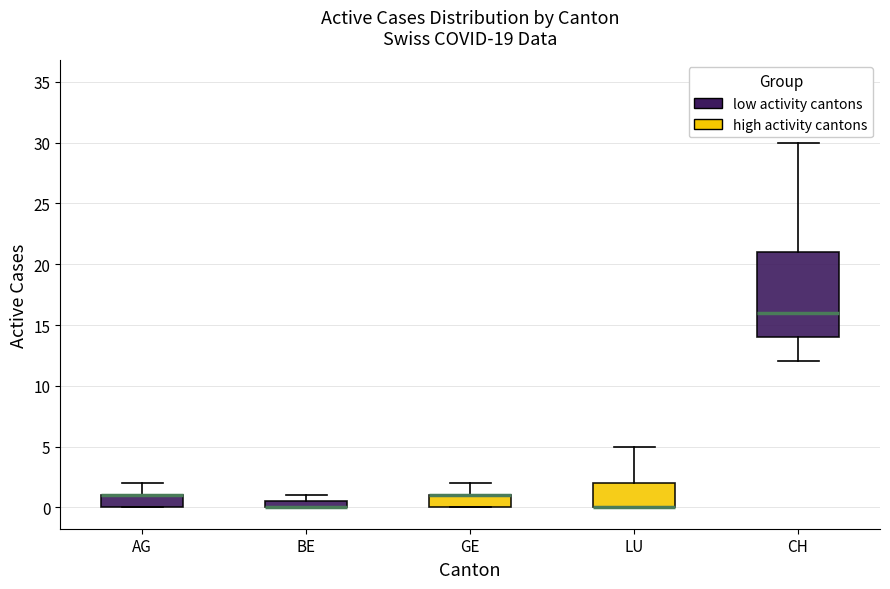

Comparing the boxes themselves (not the whiskers), which one is the tallest?

CH